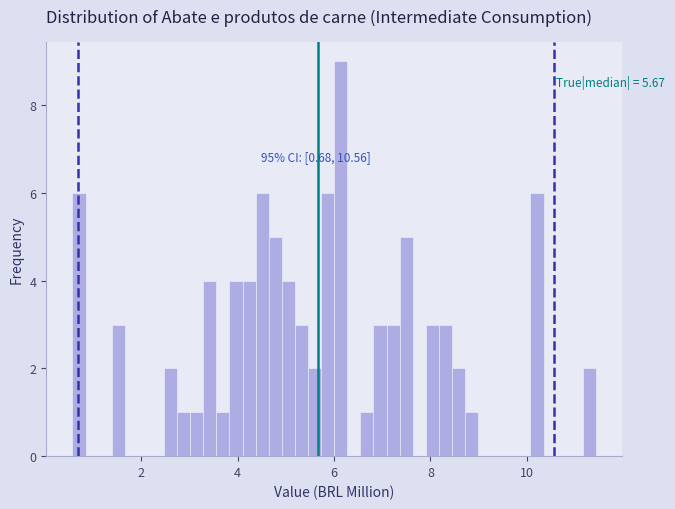

Read against the x-axis, roughly where is the centre of the tallest bar?

6.2